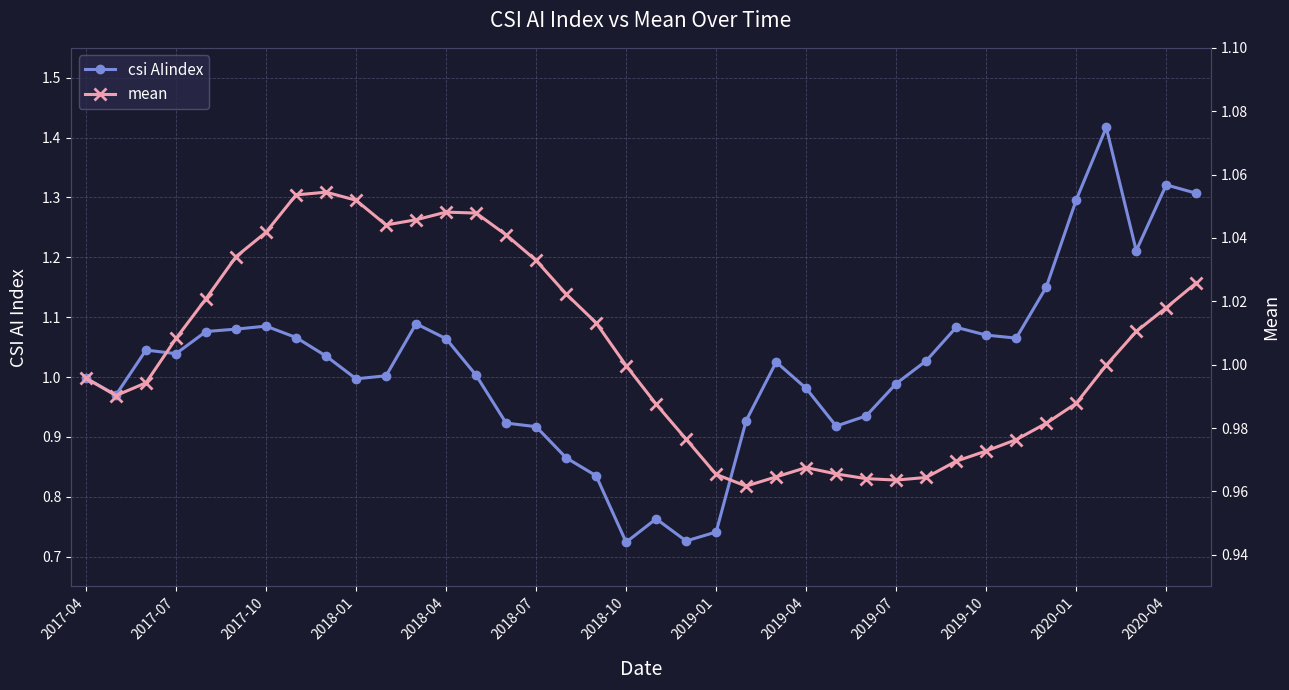

Where is csi AIindex nearest to the value 1?

2017-04